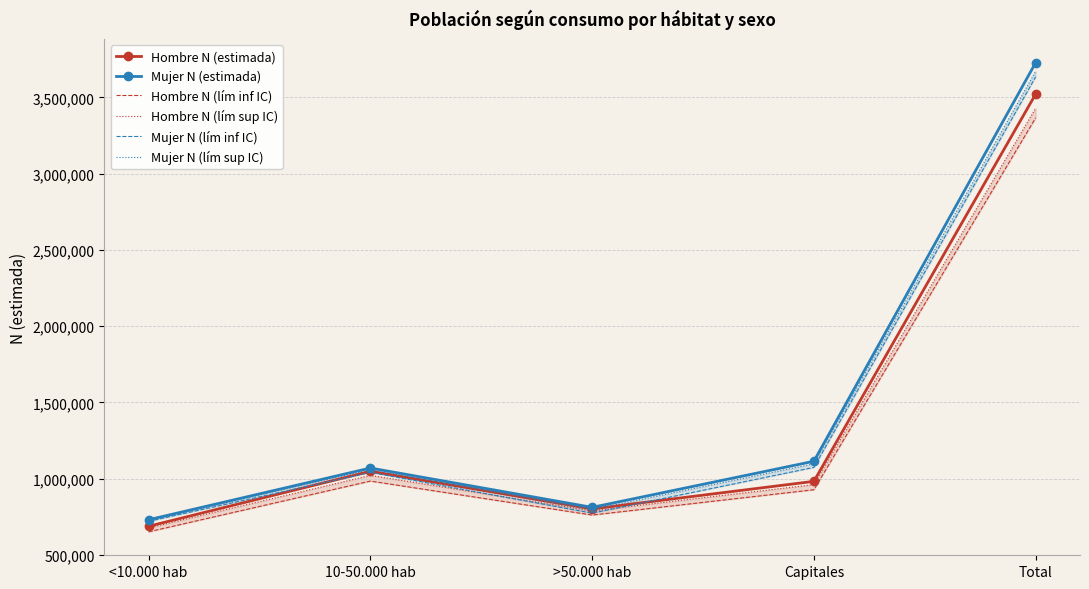

What is the sum of the Hombre N (estimada) values at Total and 10-50.000 hab?

4570880